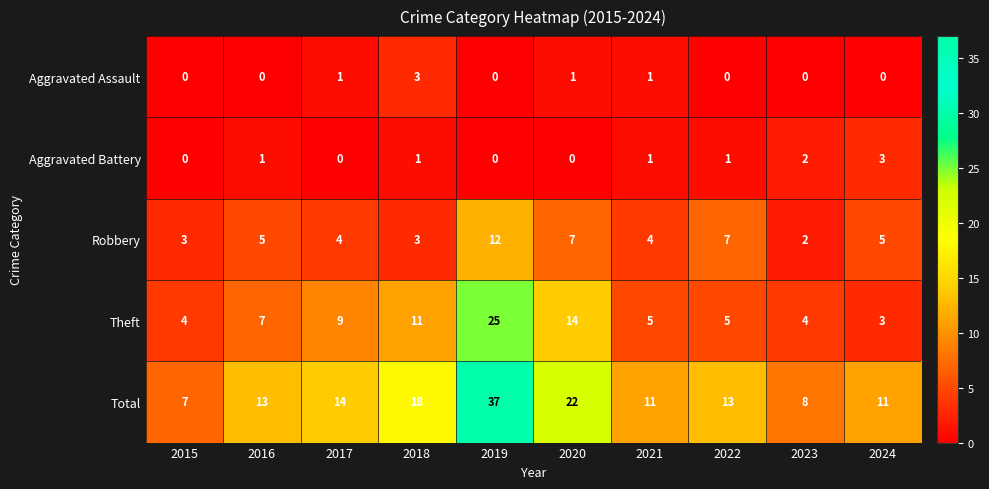

The value of Total at 2023 is 8. True or false?

True